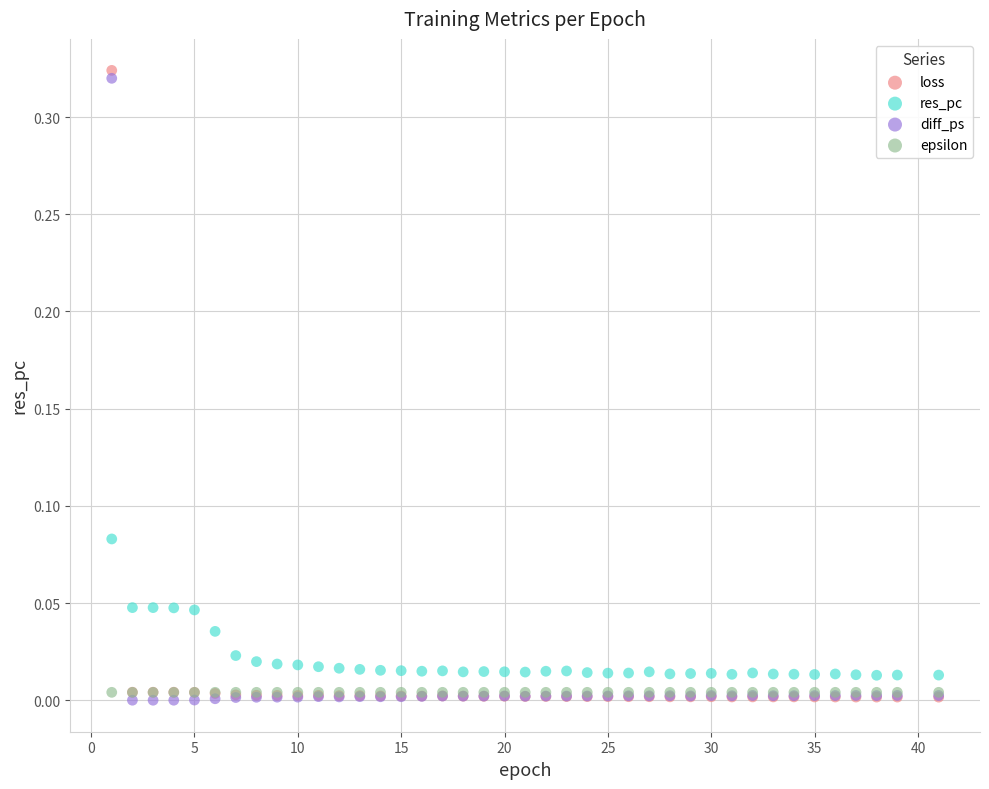

What are all the series names shown in the legend?

loss, res_pc, diff_ps, epsilon